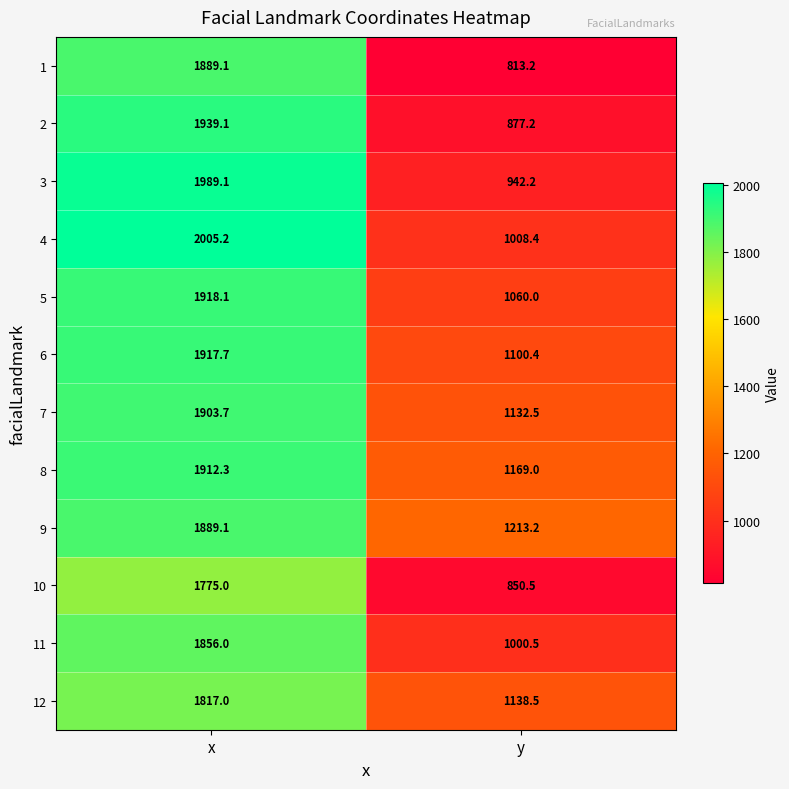

What is the total value across all series at y?

12305.6